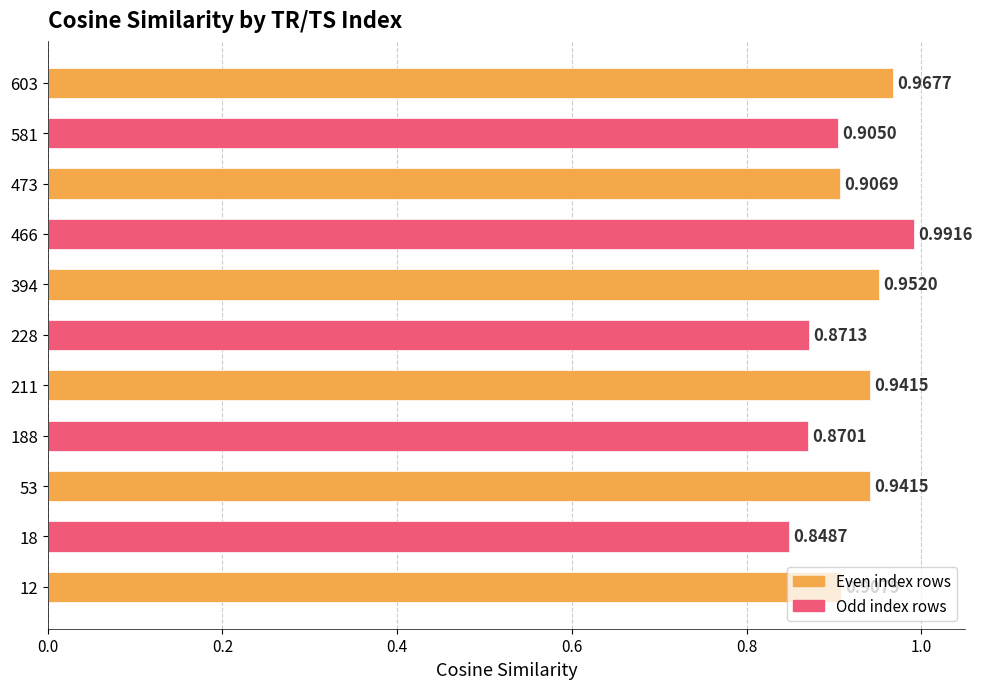

What is the change in value from 18 to 53?

+0.1